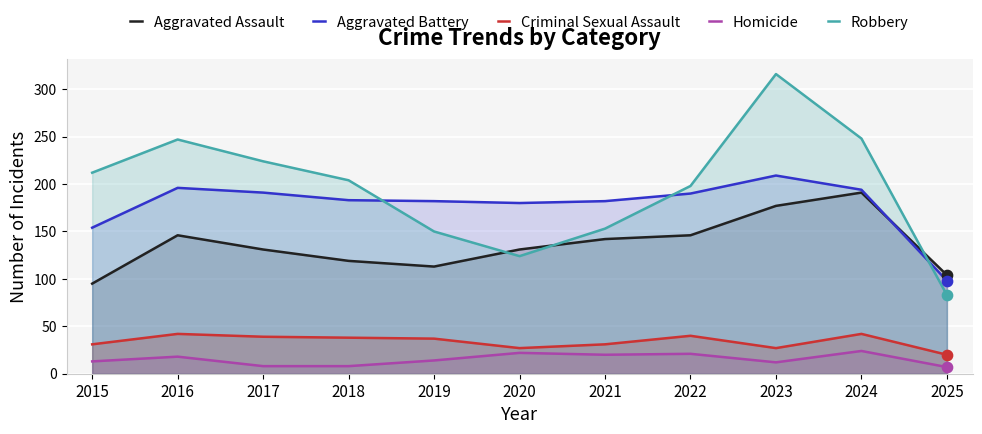

Is the value of Criminal Sexual Assault at 2017 greater than the value of Robbery at 2017?

No